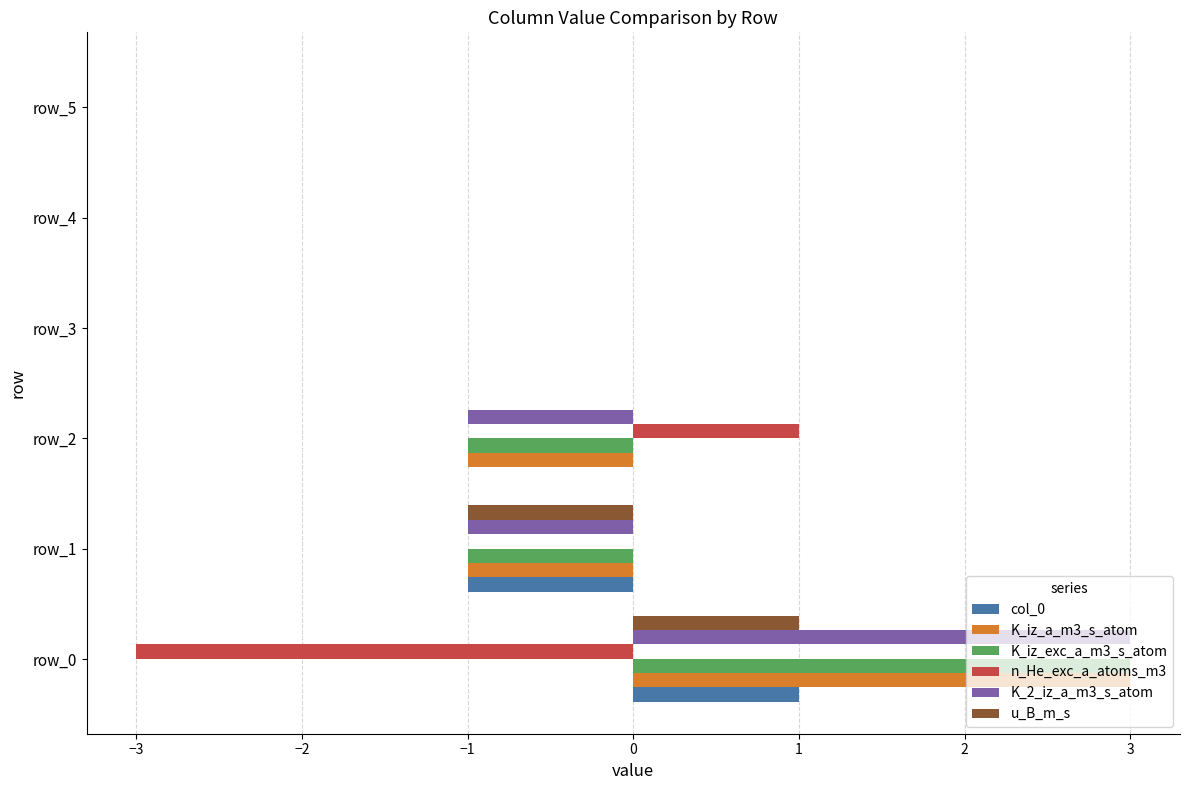

Which category has the highest value in the K_2_iz_a_m3_s_atom series?

row_0